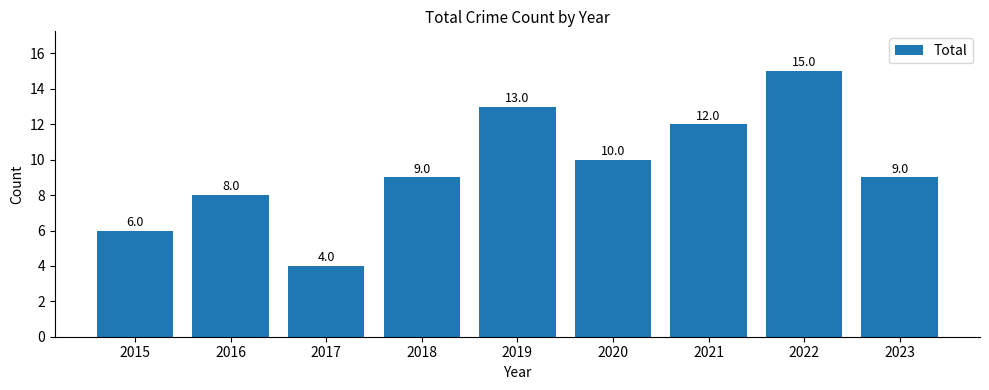

The value at 2023 is 5. True or false?

False